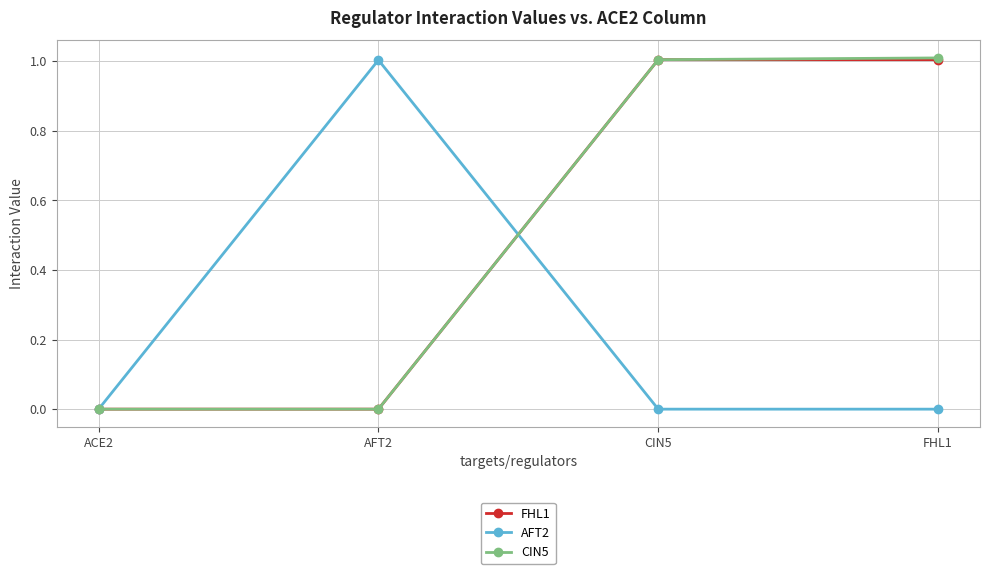

What position from the right is CIN5?

2